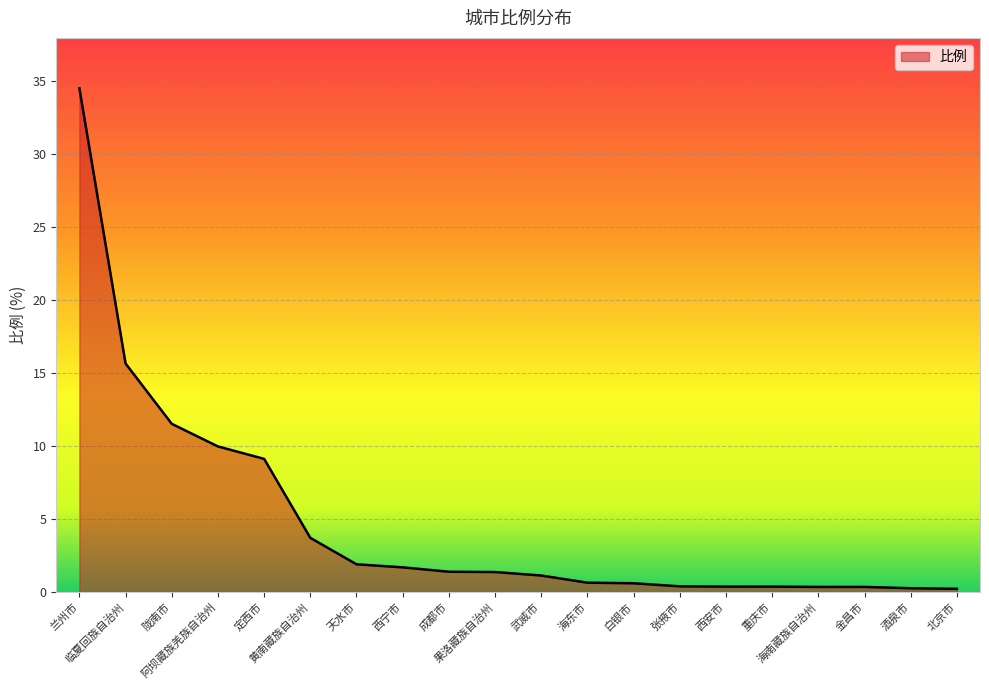

What position from the right is 成都市?

12